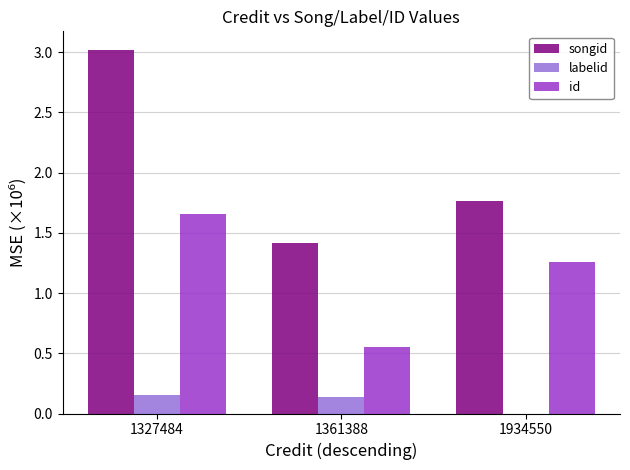

Between 1327484 and 1934550, which series saw the biggest shift?

songid